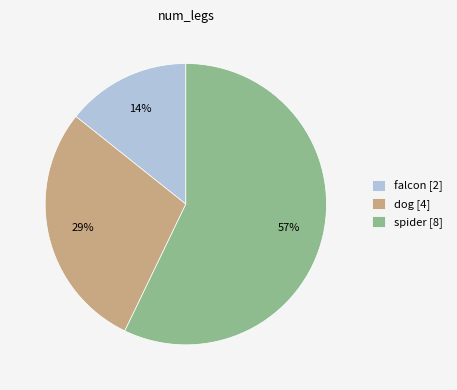

Which category accounts for the majority?

spider [8]